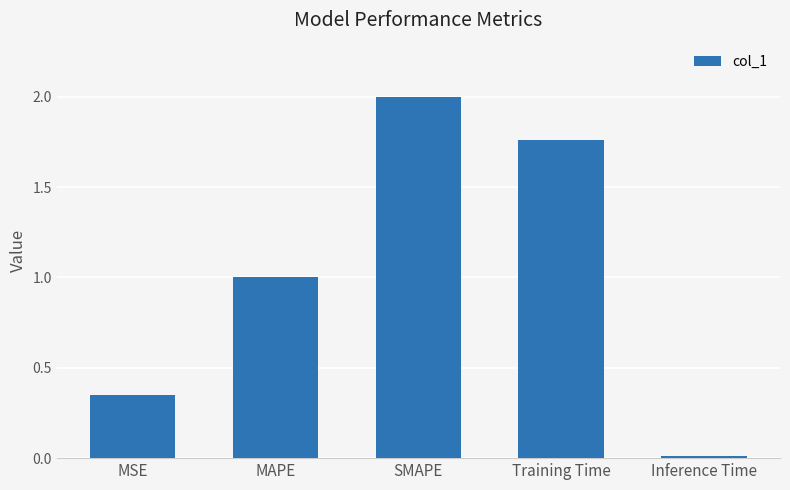

True or false: the data shows 2.0 at SMAPE.

True